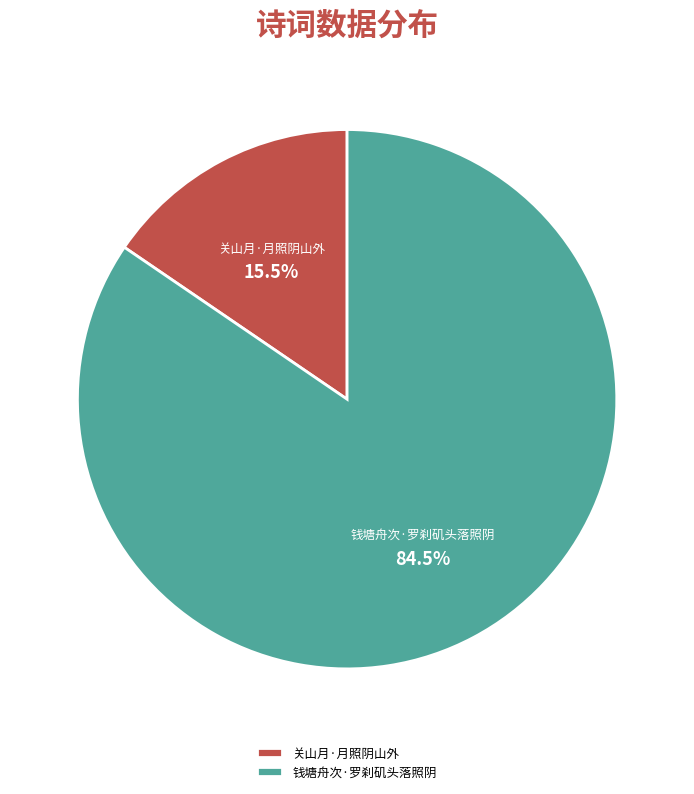

Combined, what portion of the pie is 钱塘舟次·罗刹矶头落照阴 and 关山月·月照阴山外?

100.0%